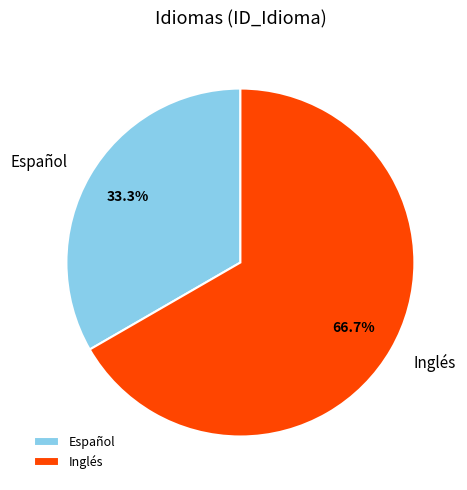

Is it true that Español is 33% of the pie?

True